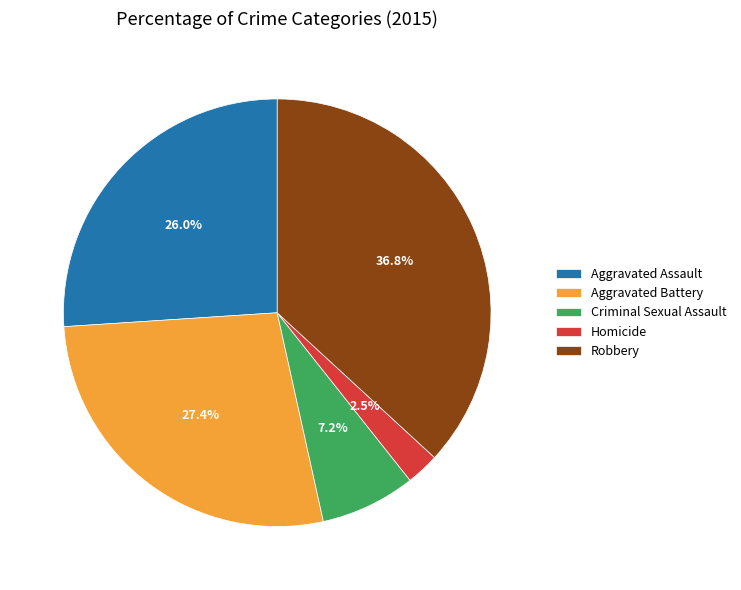

Approximately how many times larger is the value at Robbery compared to Aggravated Battery?

1.3